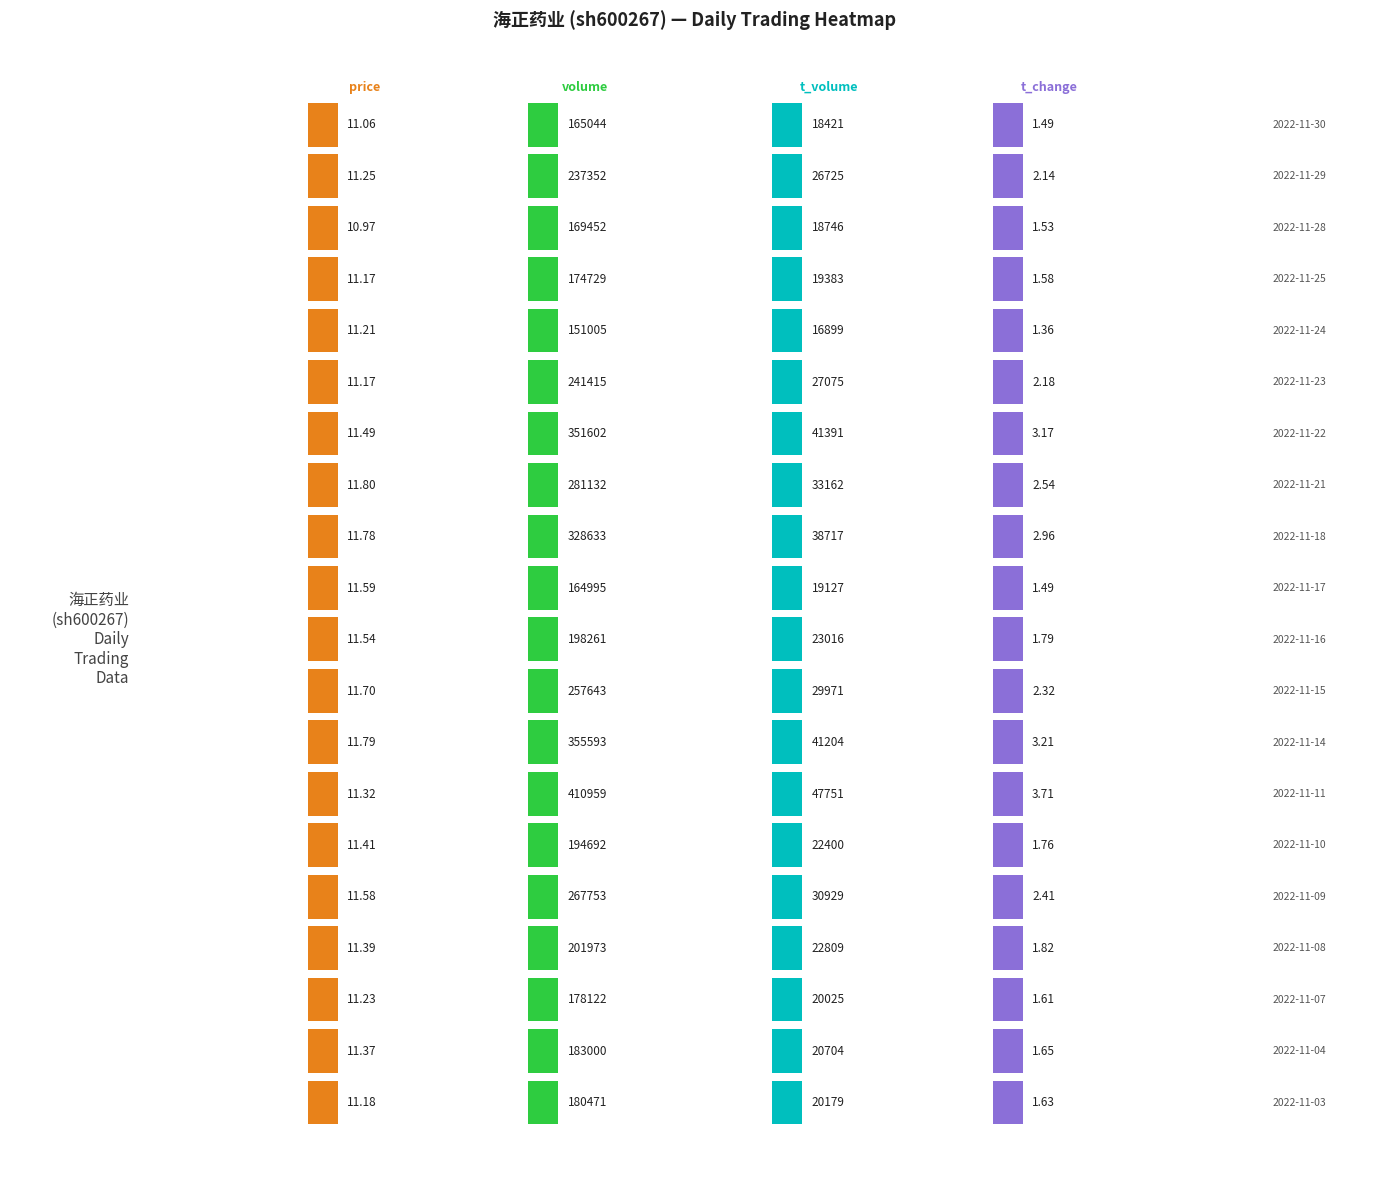

Reading left to right, what are all the values shown in this chart?

2022-11-30: 0=11.1	1=165044.0	2=18421.0	3=1.5
2022-11-29: 0=11.2	1=237352.0	2=26725.0	3=2.1
2022-11-28: 0=11.0	1=169452.0	2=18746.0	3=1.5
2022-11-25: 0=11.2	1=174729.0	2=19383.0	3=1.6
2022-11-24: 0=11.2	1=151005.0	2=16899.0	3=1.4
2022-11-23: 0=11.2	1=241415.0	2=27075.0	3=2.2
2022-11-22: 0=11.5	1=351602.0	2=41391.0	3=3.2
2022-11-21: 0=11.8	1=281132.0	2=33162.0	3=2.5
2022-11-18: 0=11.8	1=328633.0	2=38717.0	3=3.0
2022-11-17: 0=11.6	1=164995.0	2=19127.0	3=1.5
2022-11-16: 0=11.5	1=198261.0	2=23016.0	3=1.8
2022-11-15: 0=11.7	1=257643.0	2=29971.0	3=2.3
2022-11-14: 0=11.8	1=355593.0	2=41204.0	3=3.2
2022-11-11: 0=11.3	1=410959.0	2=47751.0	3=3.7
2022-11-10: 0=11.4	1=194692.0	2=22400.0	3=1.8
2022-11-09: 0=11.6	1=267753.0	2=30929.0	3=2.4
2022-11-08: 0=11.4	1=201973.0	2=22809.0	3=1.8
2022-11-07: 0=11.2	1=178122.0	2=20025.0	3=1.6
2022-11-04: 0=11.4	1=183000.0	2=20704.0	3=1.6
2022-11-03: 0=11.2	1=180471.0	2=20179.0	3=1.6